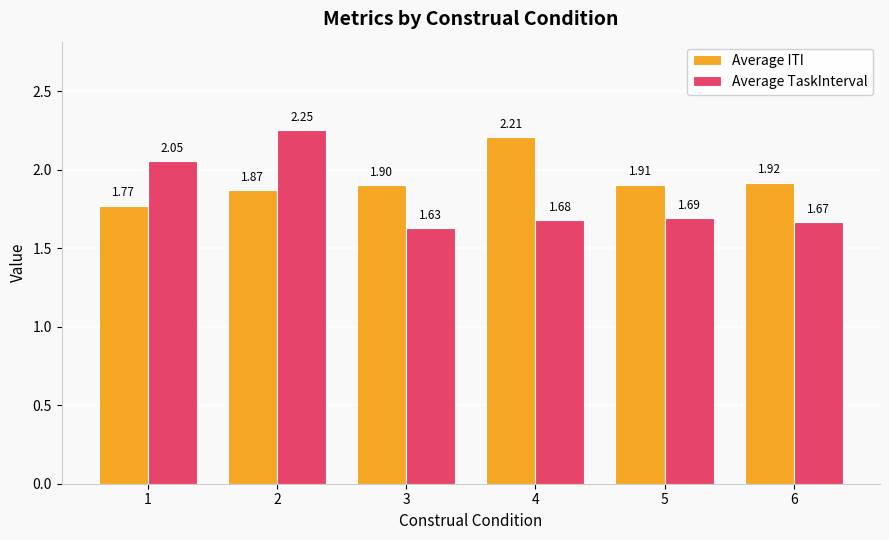

What is the value of the Average ITI bar at the 6th from the left?

1.9